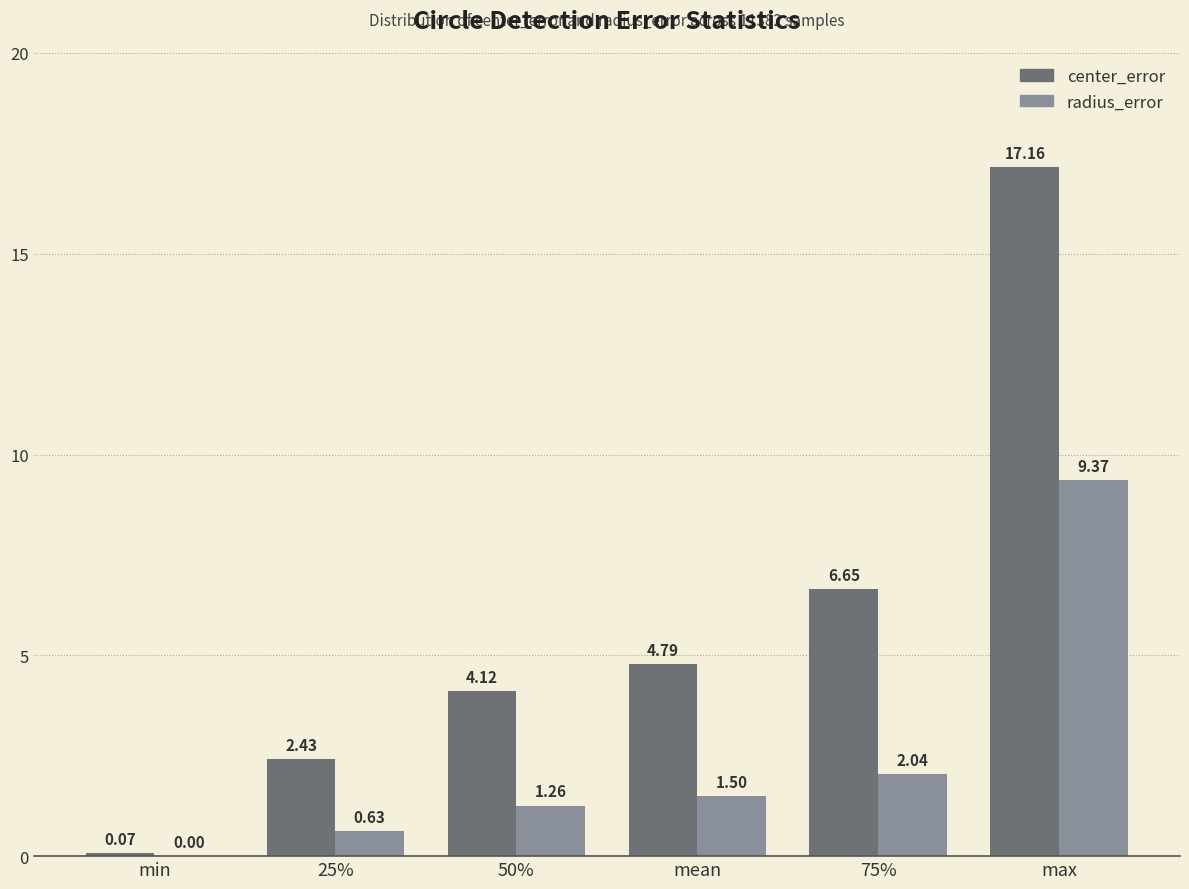

Which series changed the most between 50% and max?

center_error